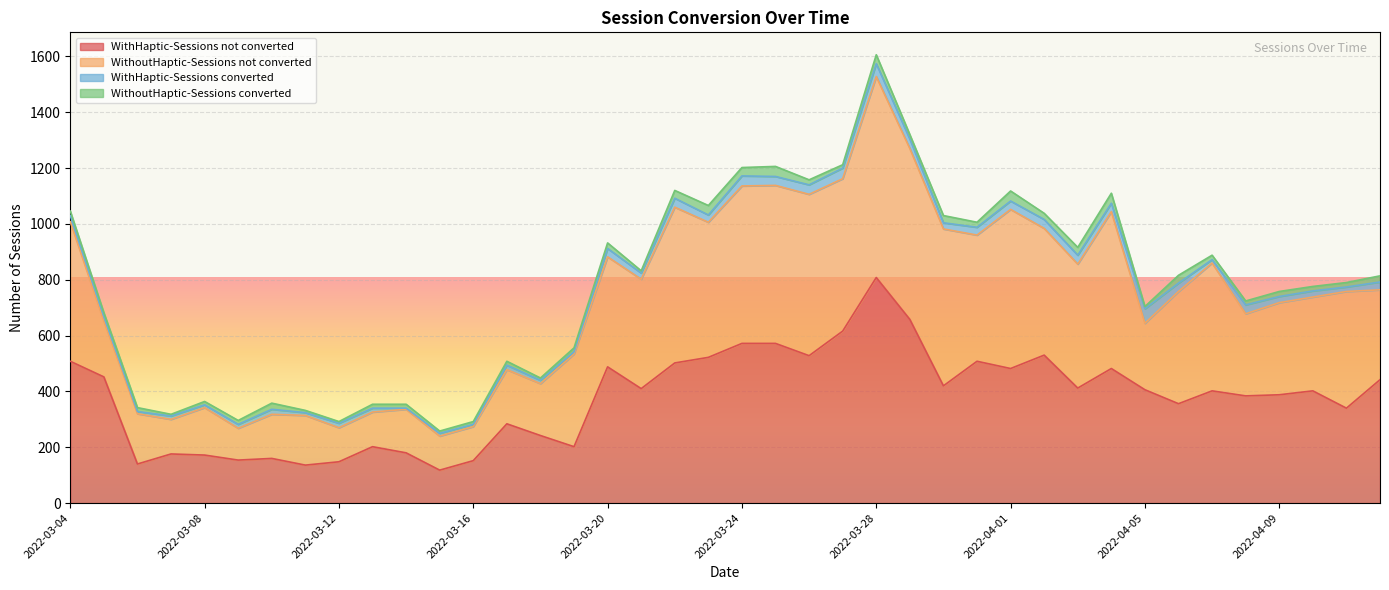

Reading left to right, transcribe all the data shown in this chart.

WithHaptic-Sessions not converted: 508	452	140	176	172	154	160	136	148	202	180	118	152	284	242	202	488	410	502	522	572	572	528	616	808	658	420	508	482	530	412	482	406	356	402	384	388	402	340	442
WithoutHaptic-Sessions not converted: 500	200	180	124	170	114	158	178	122	124	156	122	122	194	186	332	394	392	558	484	564	566	578	546	720	612	562	452	570	454	444	562	238	402	458	294	330	336	418	322
WithHaptic-Sessions converted: 22	16	8	12	10	14	18	10	16	14	4	10	8	16	12	8	30	22	32	26	36	32	34	38	46	34	22	28	30	32	32	30	52	30	12	32	22	22	16	28
WithoutHaptic-Sessions converted: 16	14	14	6	12	14	22	8	6	14	14	8	10	14	8	14	20	8	28	34	30	36	18	12	32	16	26	18	36	22	28	36	8	28	16	14	18	16	16	22